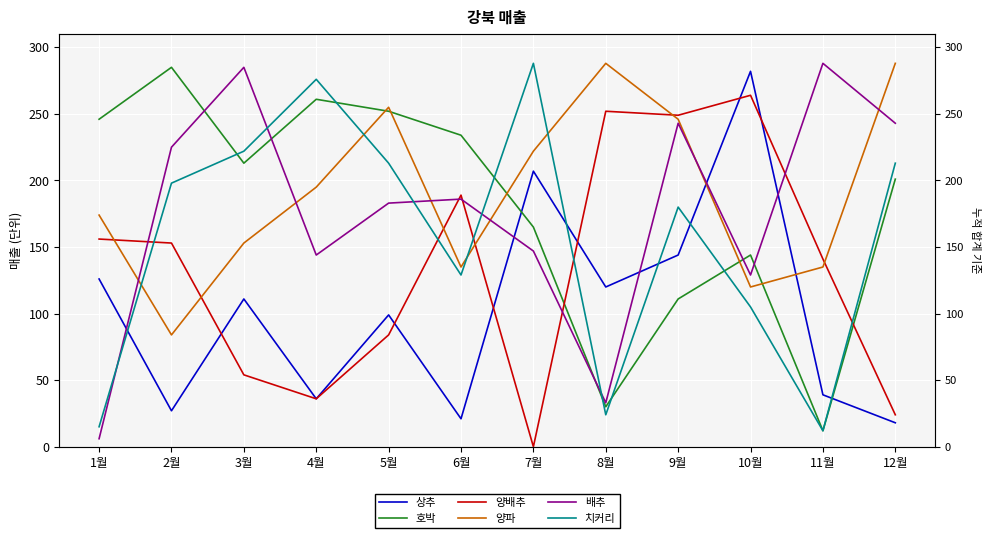

What is the difference between the highest and lowest values at 3월?

231